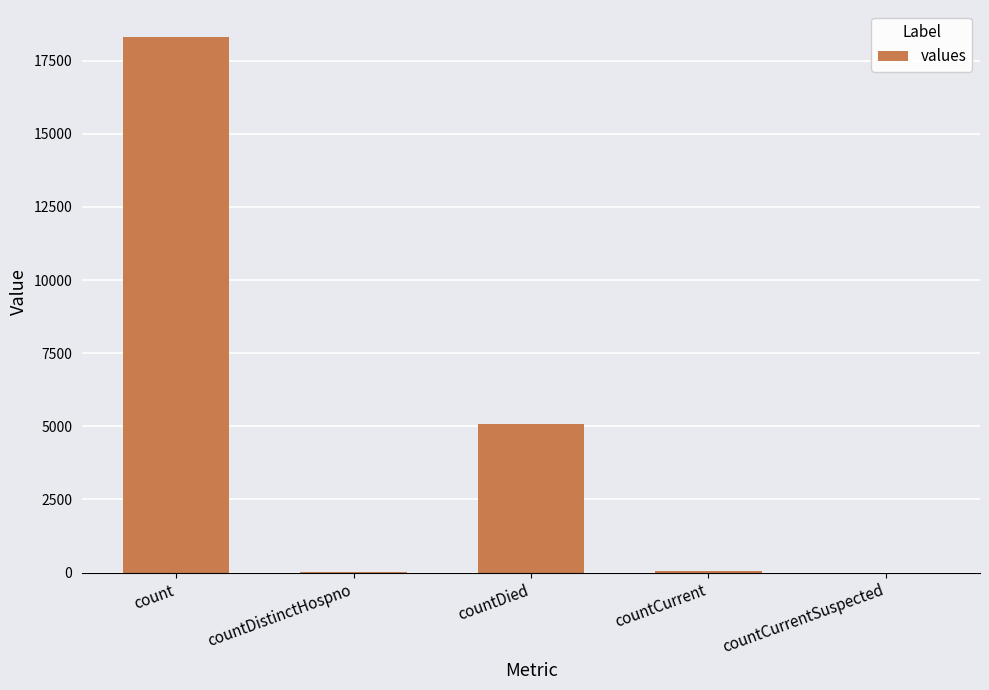

At which label is the value closest to 9157?

countDied